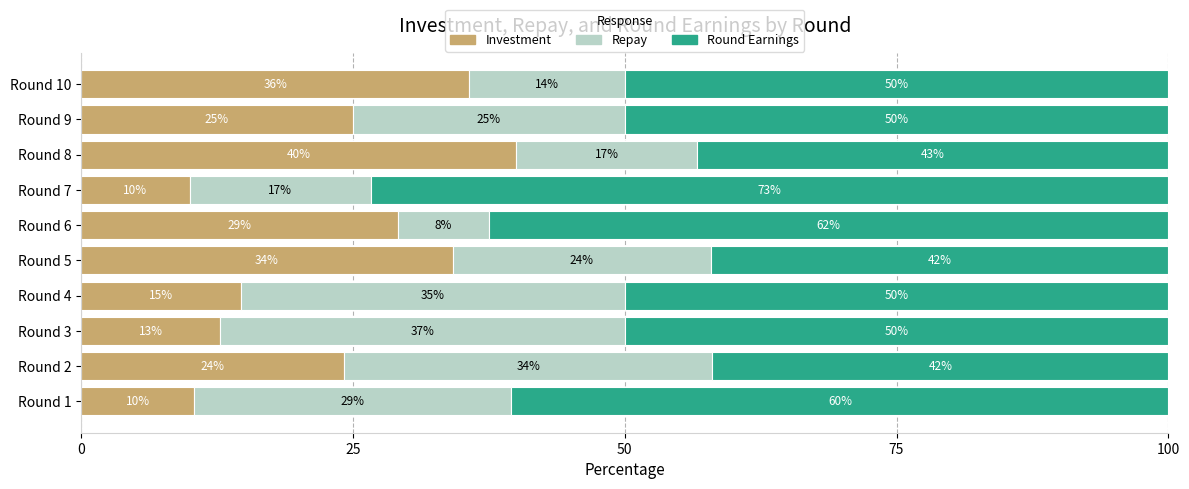

The value of Investment at Round 7 is 10.0. True or false?

True